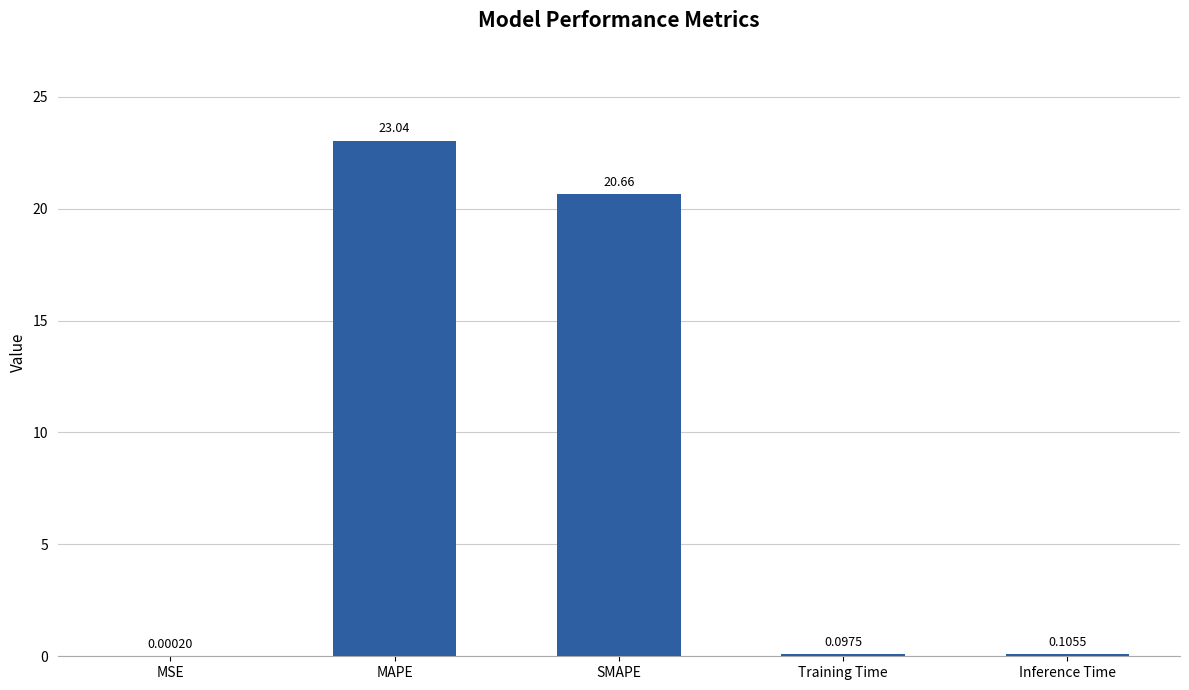

Between MAPE and Inference Time, which is larger?

MAPE